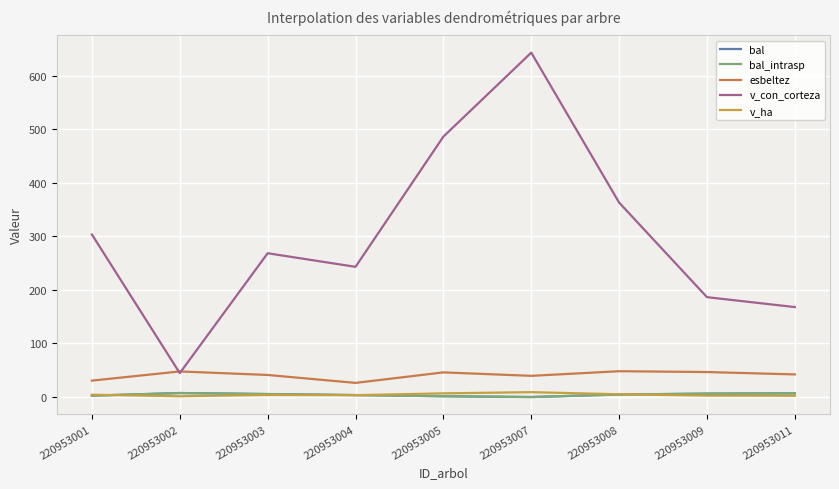

True or false: esbeltez has a value of 42.2 at 220953011.

True